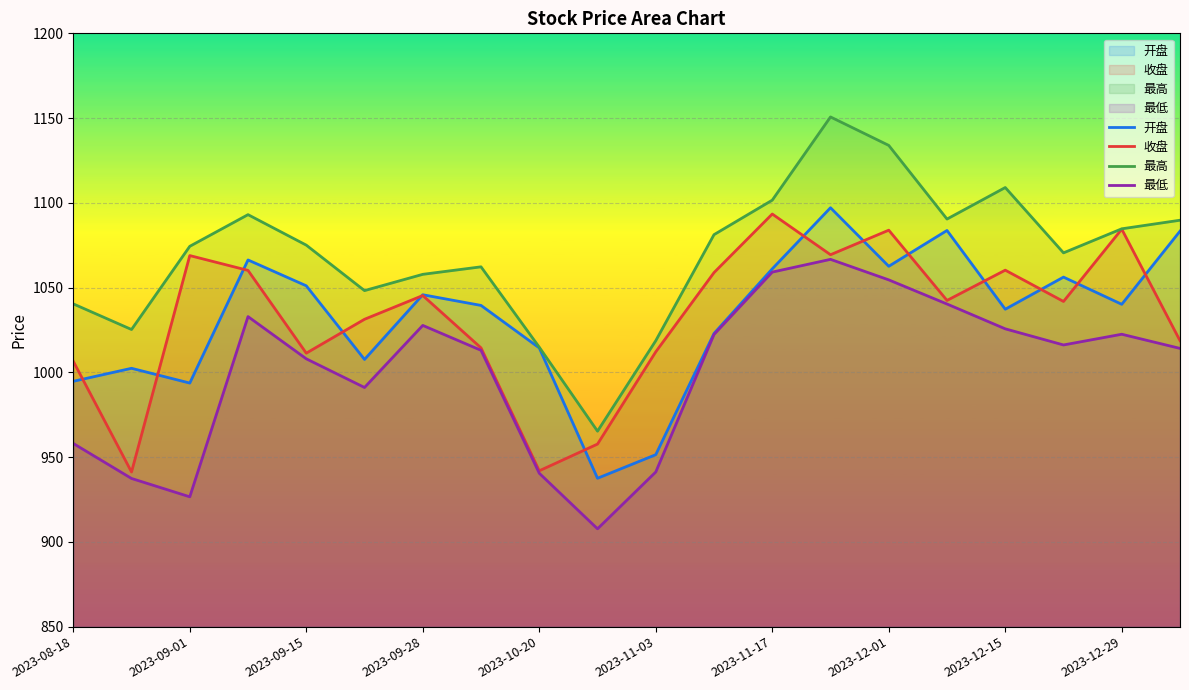

What position from the right is 2024-01-05?

1